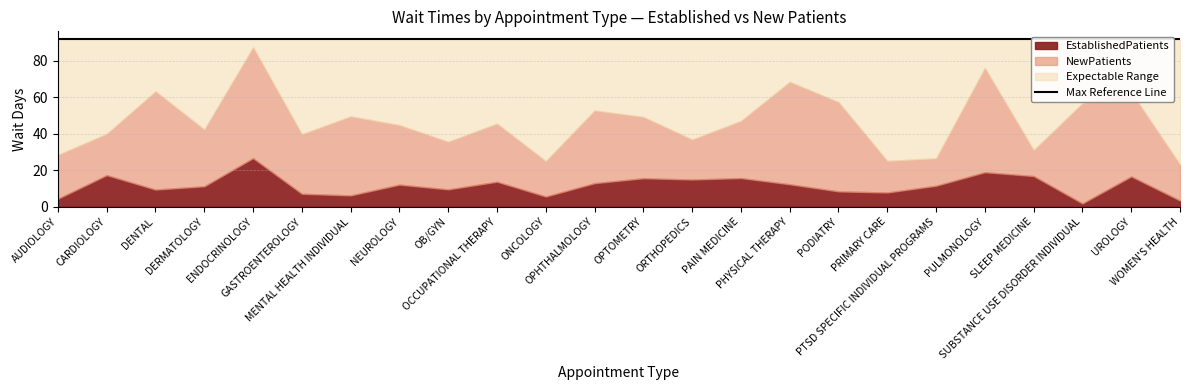

At which category does the chart reach its minimum across all series?

SUBSTANCE USE DISORDER INDIVIDUAL